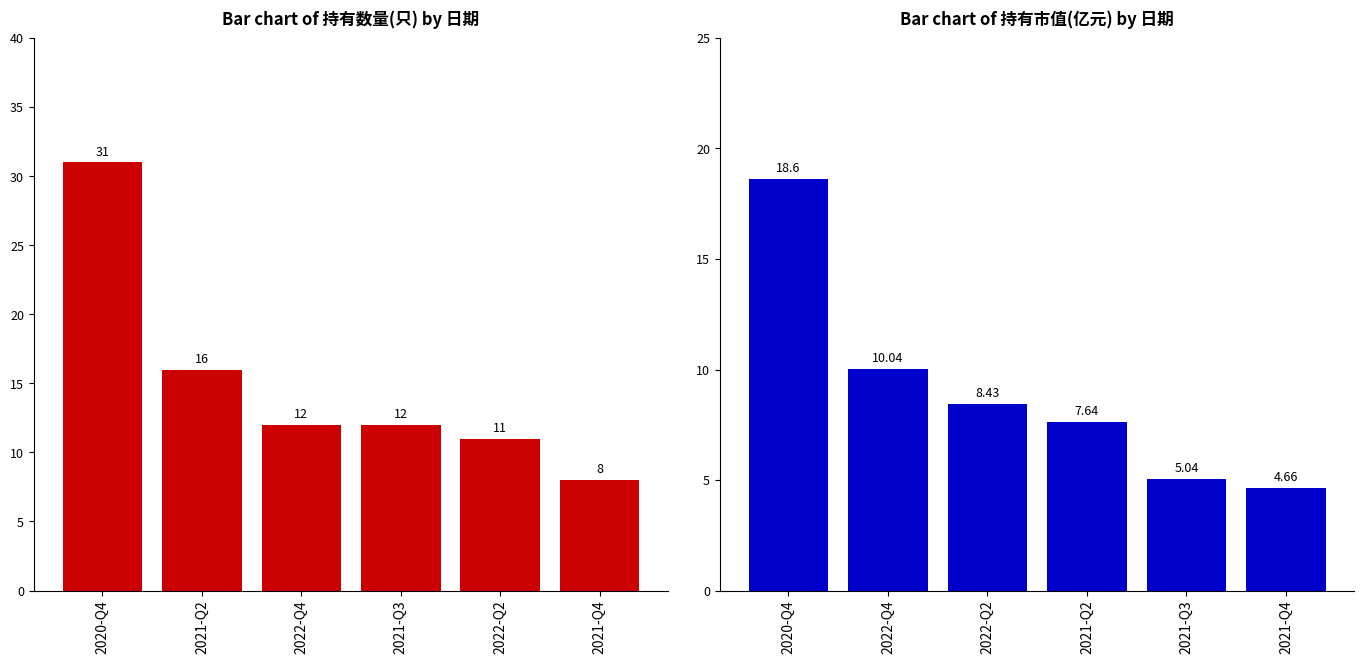

What are all the series names shown in the legend?

持有数量(只), 持有市值(亿元)